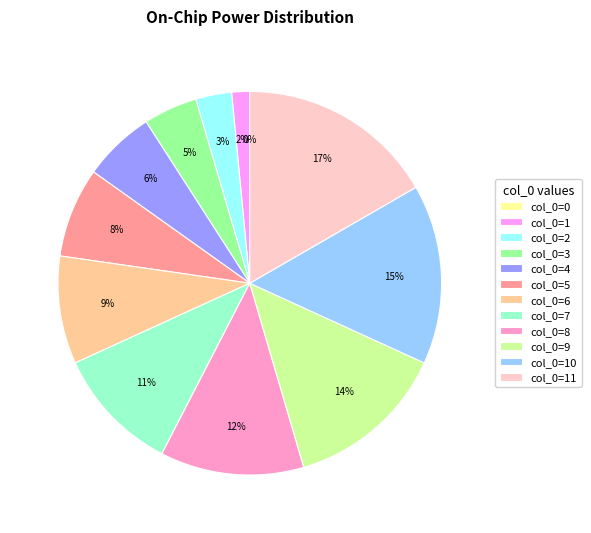

To the nearest percent, what is the difference between the largest and smallest slice percentages?

17%